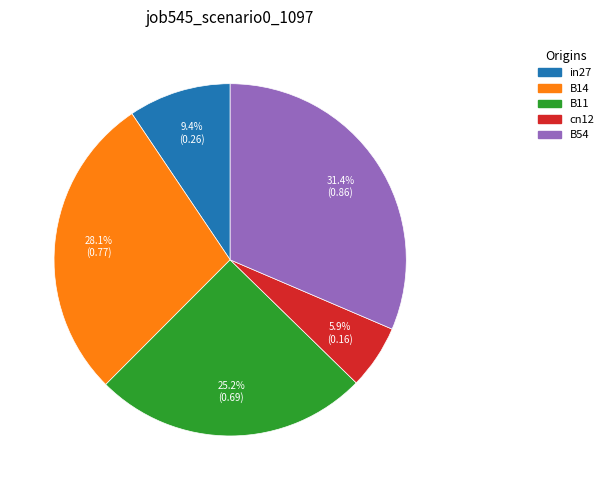

How much of the chart is everything except B11?

74.8%